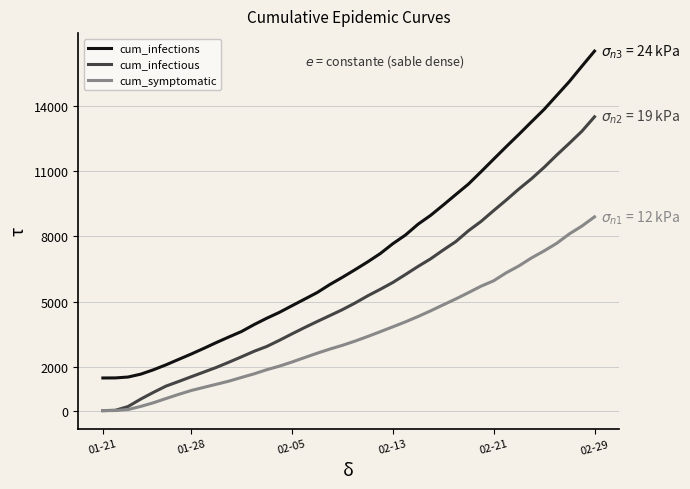

Which series has the largest total across all categories?

cum_infections